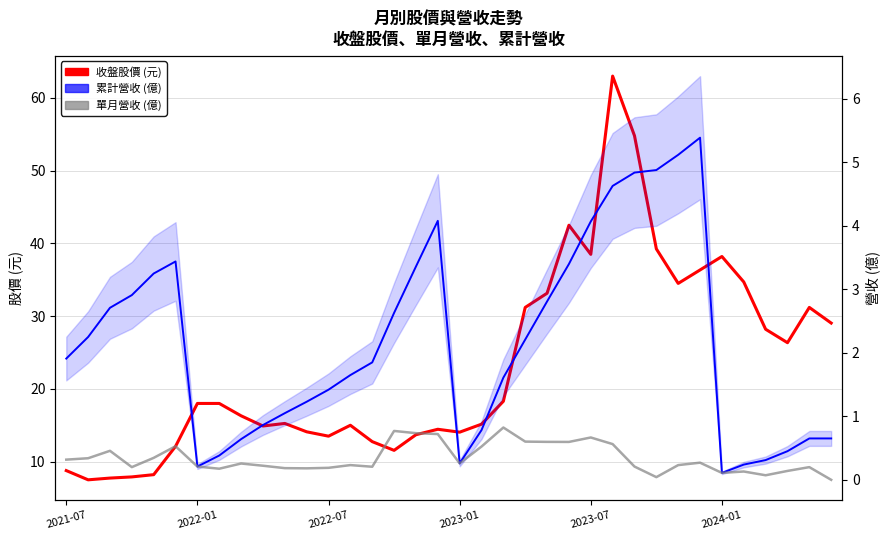

At 2023-07, list the series in order from largest to smallest.

收盤股價 (元), 累計營收 (億), 單月營收 (億)